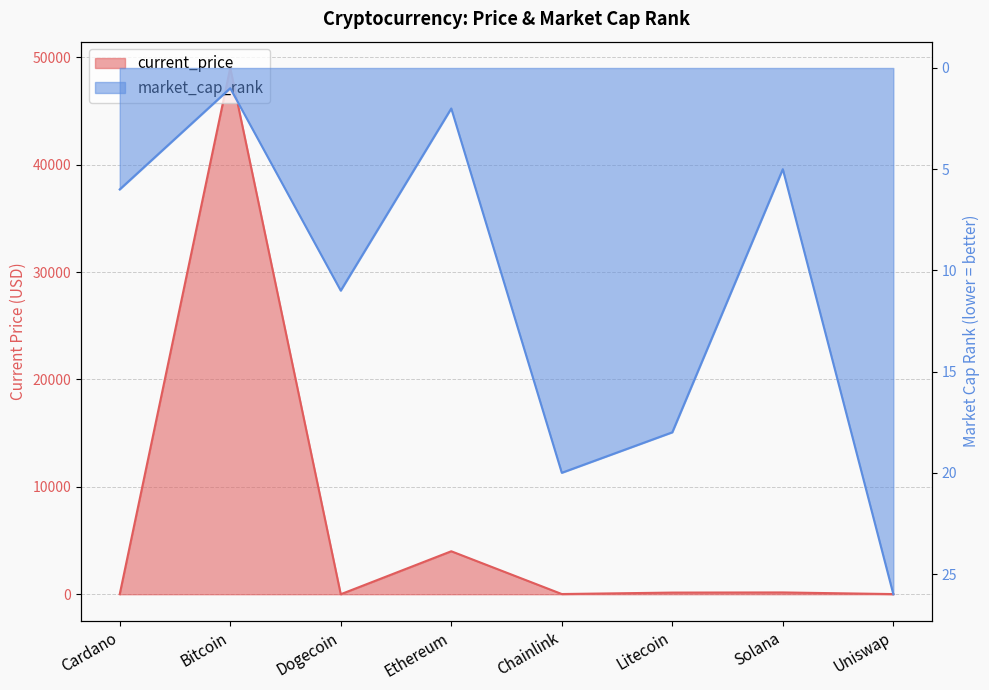

The value of market_cap_rank at Bitcoin is 1.0. True or false?

True